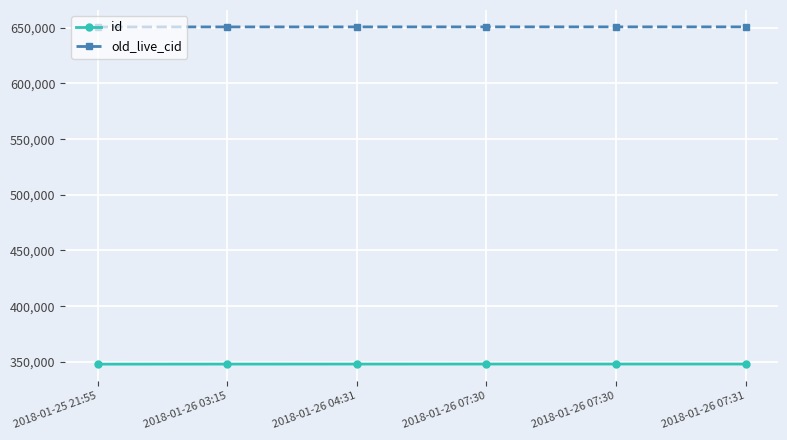

How many distinct data groups are displayed?

2